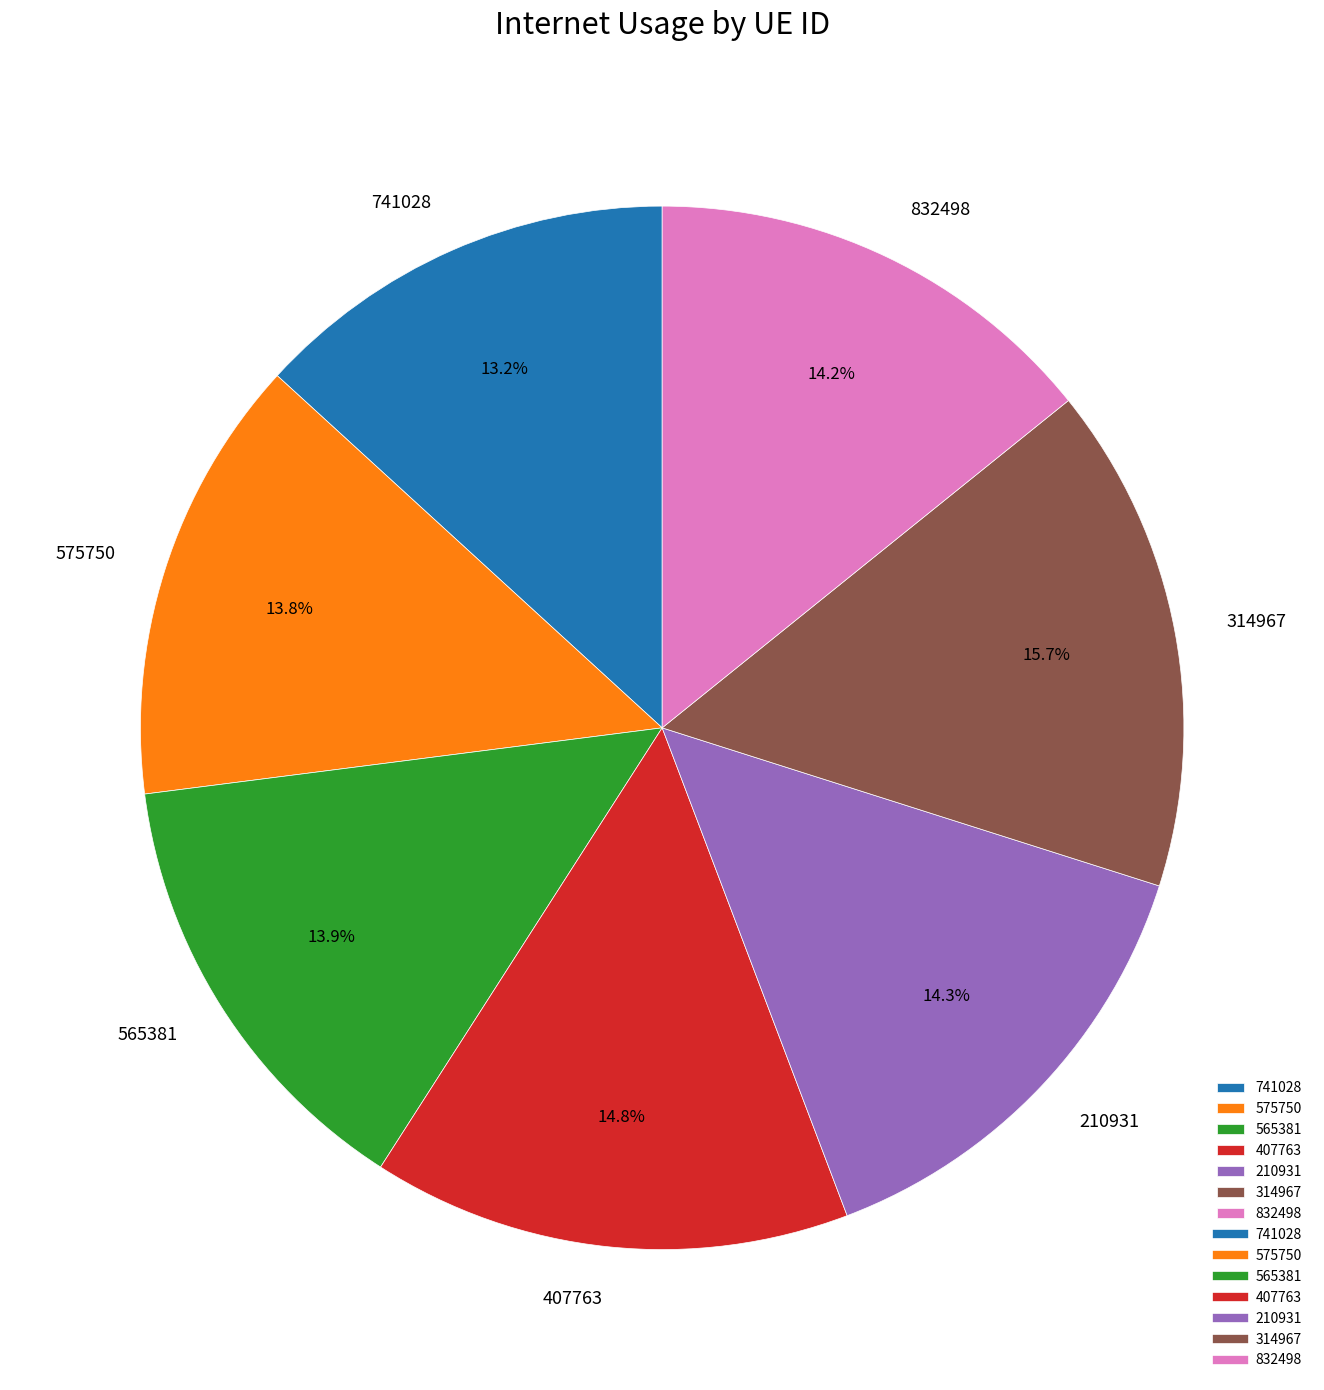

Is it true that 210931 is 14% of the pie?

True